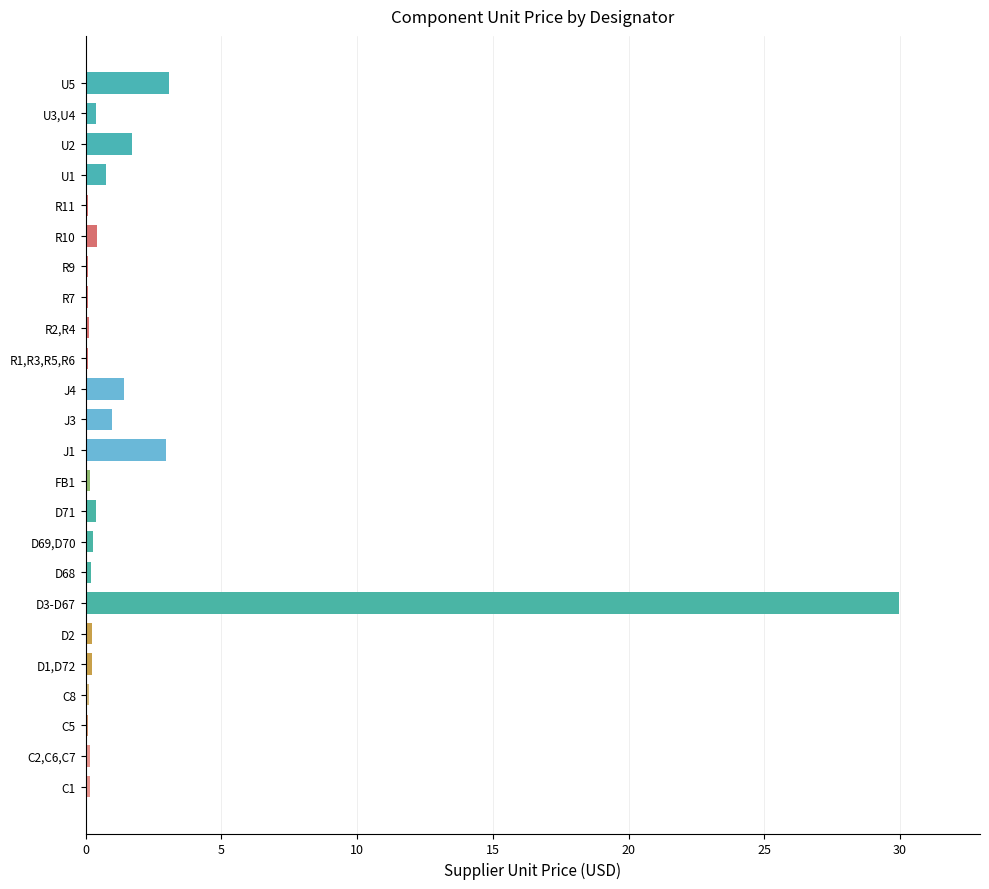

The value at U5 is 3.1. True or false?

True